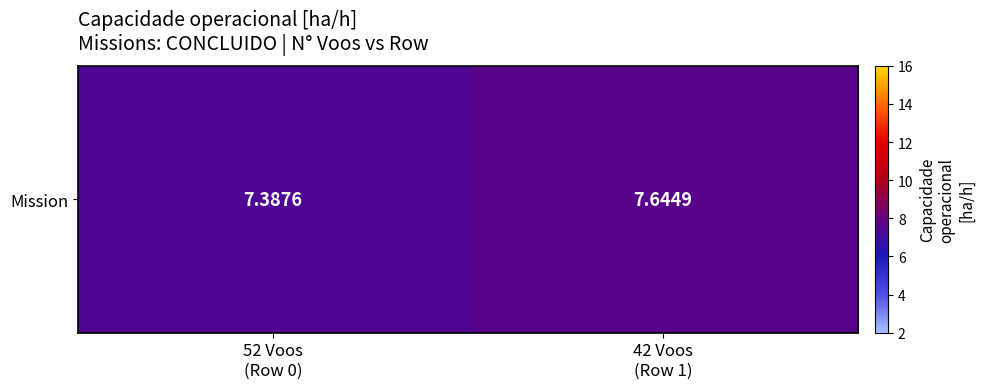

Rank the categories by value from highest to lowest.

42 Voos
(Row 1), 52 Voos
(Row 0)